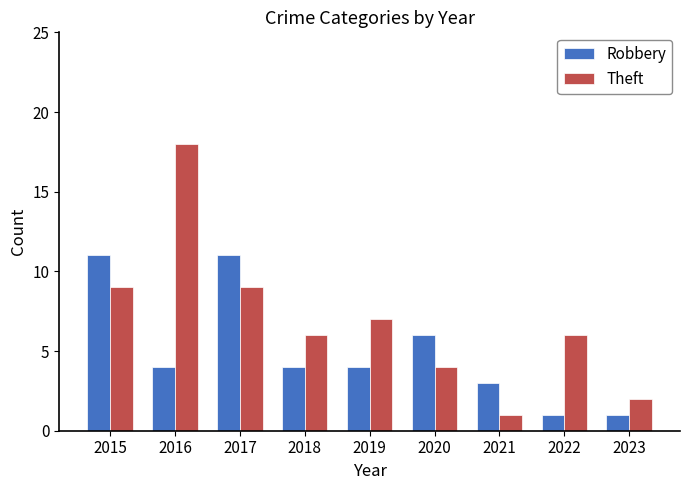

How many data points does each series have?

9